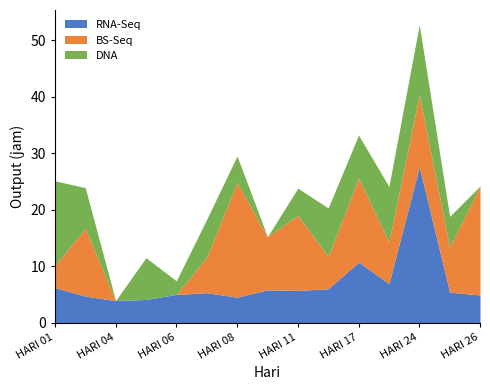

How many times do DNA and BS-Seq cross each other?

6